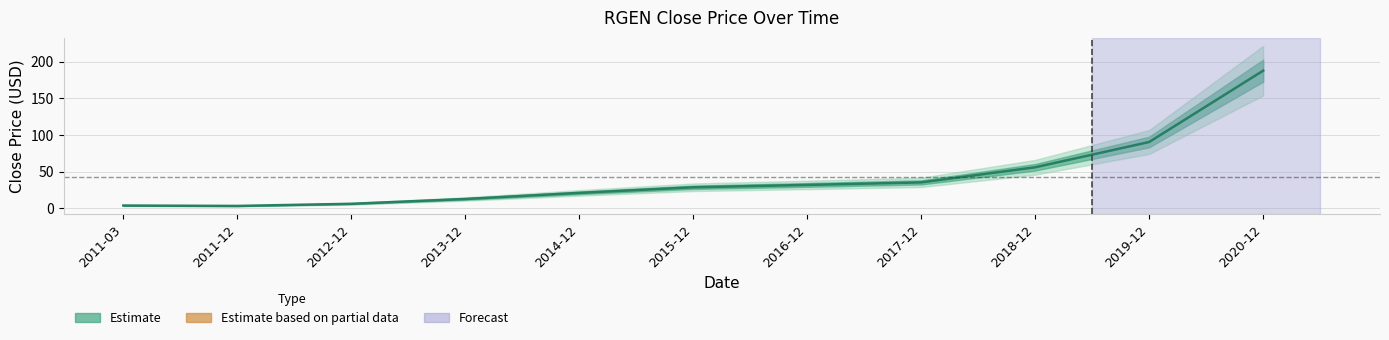

Where is the data nearest to the value 95?

2019-12